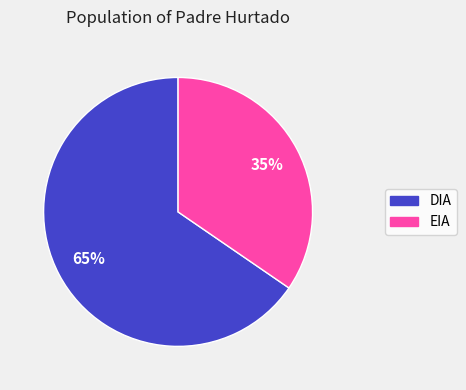

What percentage is the EIA slice, to the nearest percent?

35%